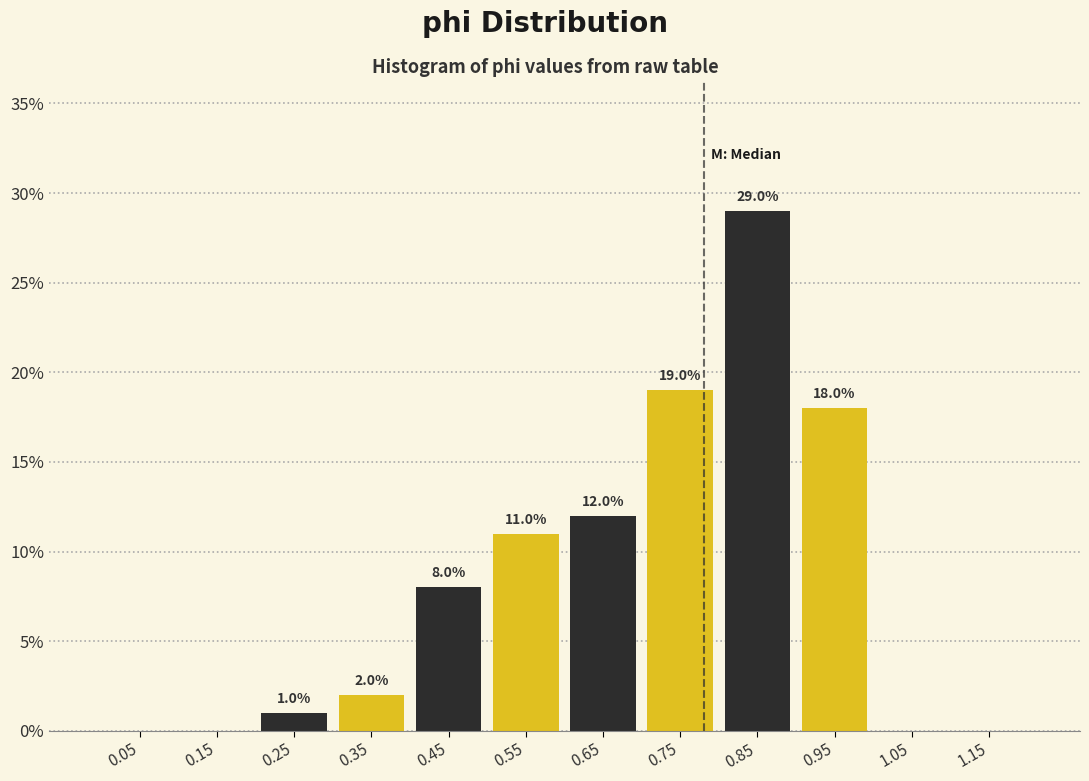

Over which range of the x-axis is the bar tallest?

0.8 to 0.9